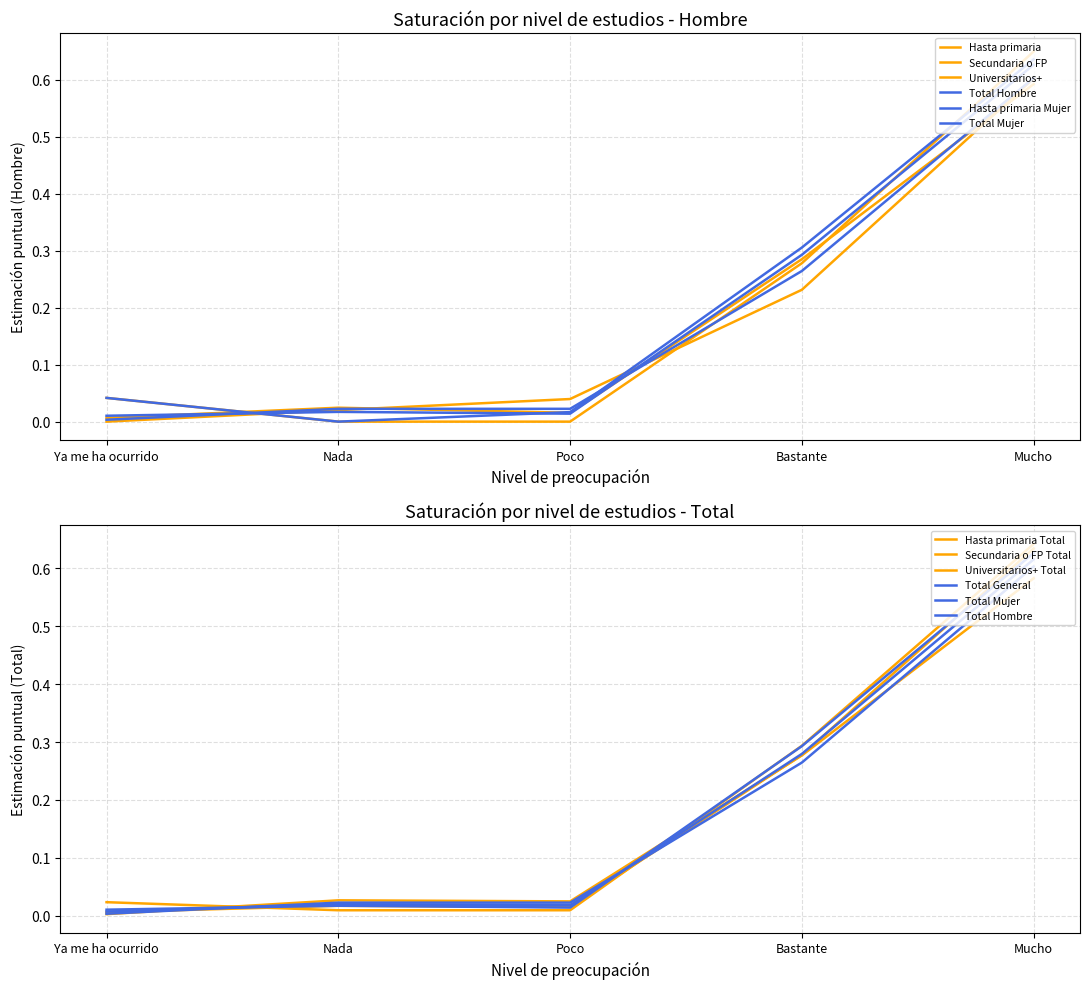

What position from the right is Nada?

4